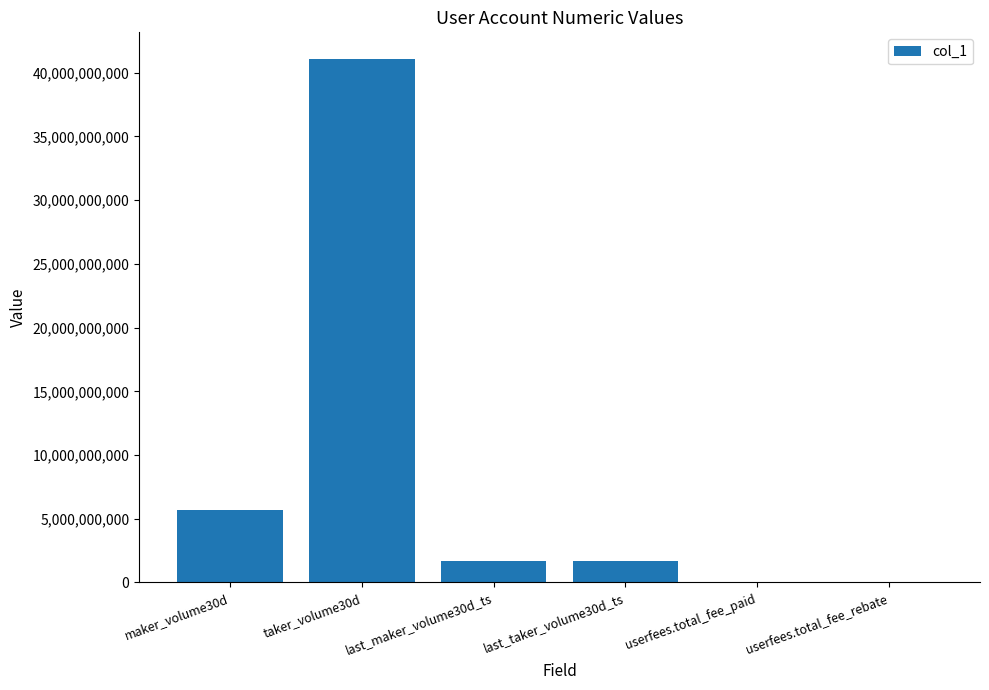

The chart shows a value of 10019630711 at taker_volume30d. True or false?

False